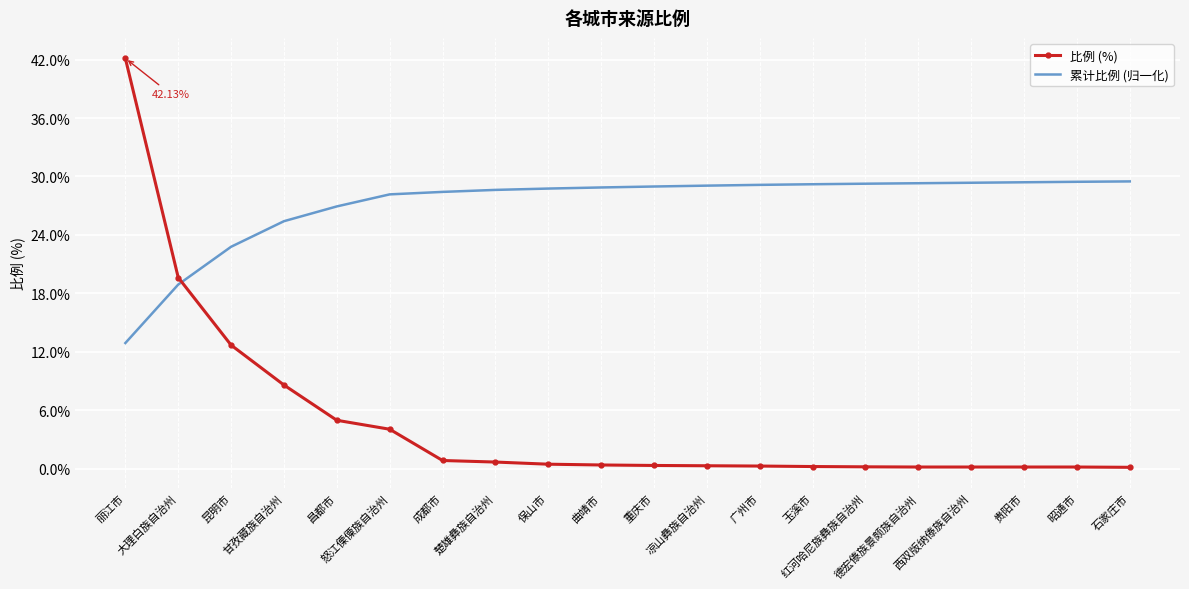

What is the difference between the maximum and minimum values in the 比例 (%) series?

42.0